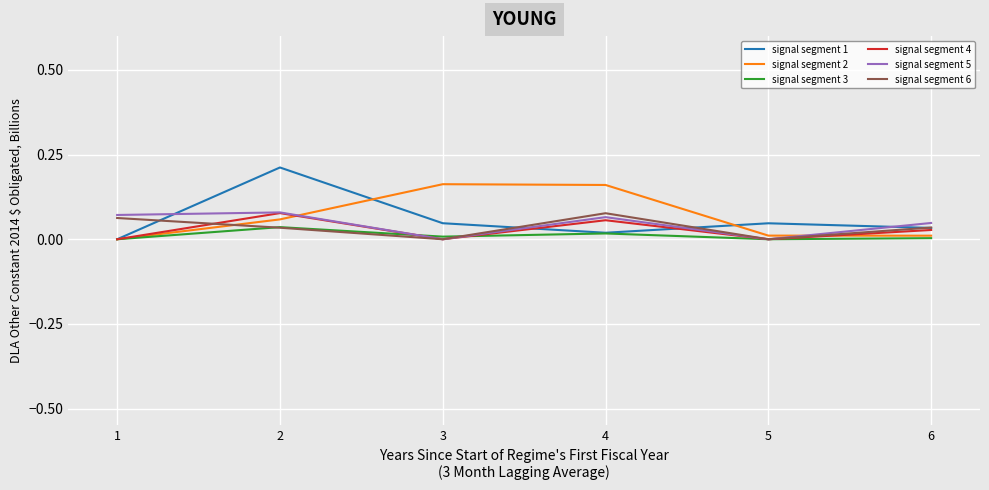

True or false: signal segment 3 has more than 2 points higher than both neighbors.

False